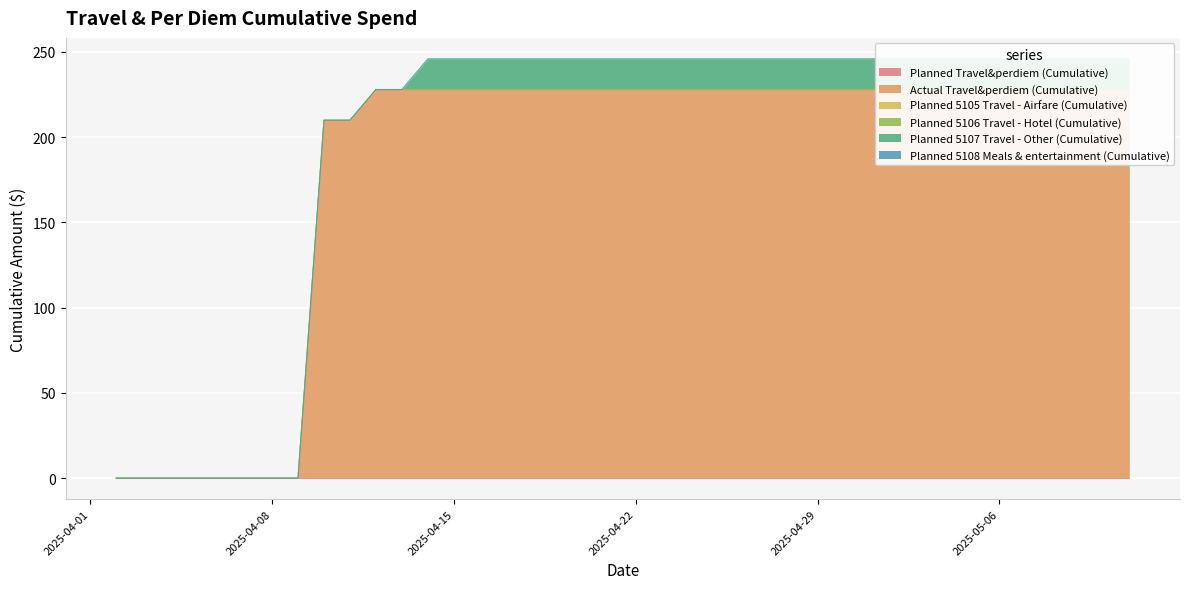

True or false: Planned 5107 Travel - Other (Cumulative) and Planned Travel&perdiem (Cumulative) cross at least once.

False